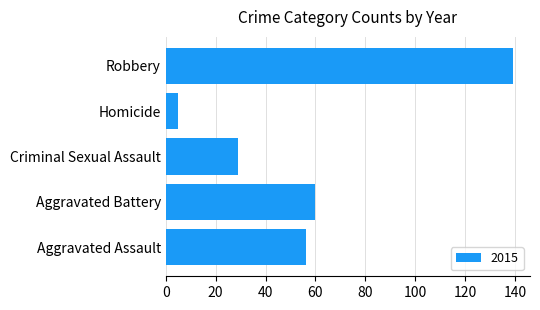

Is it true that the value at Criminal Sexual Assault is 16?

False